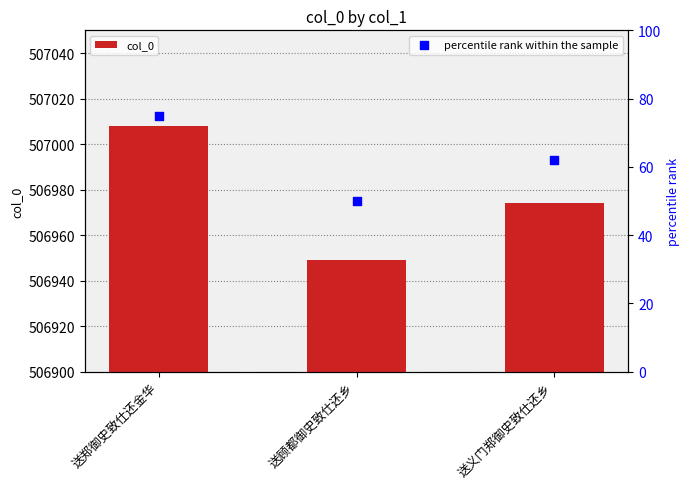

Which series contains the highest Y value?

col_0